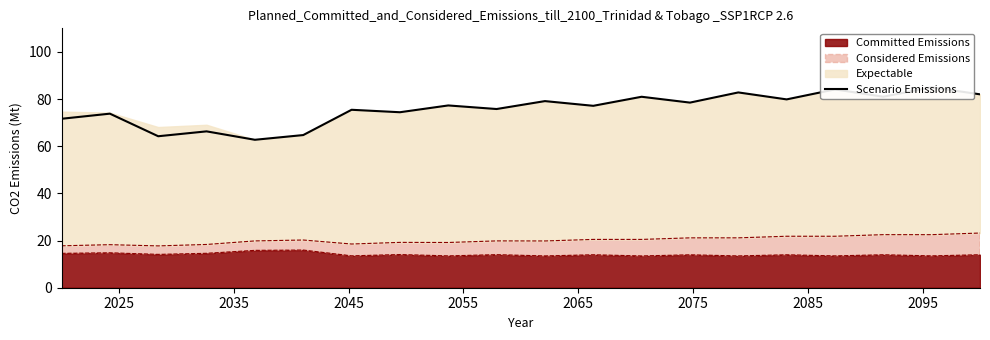

What is the lowest value of the Committed Emissions series?

13.5